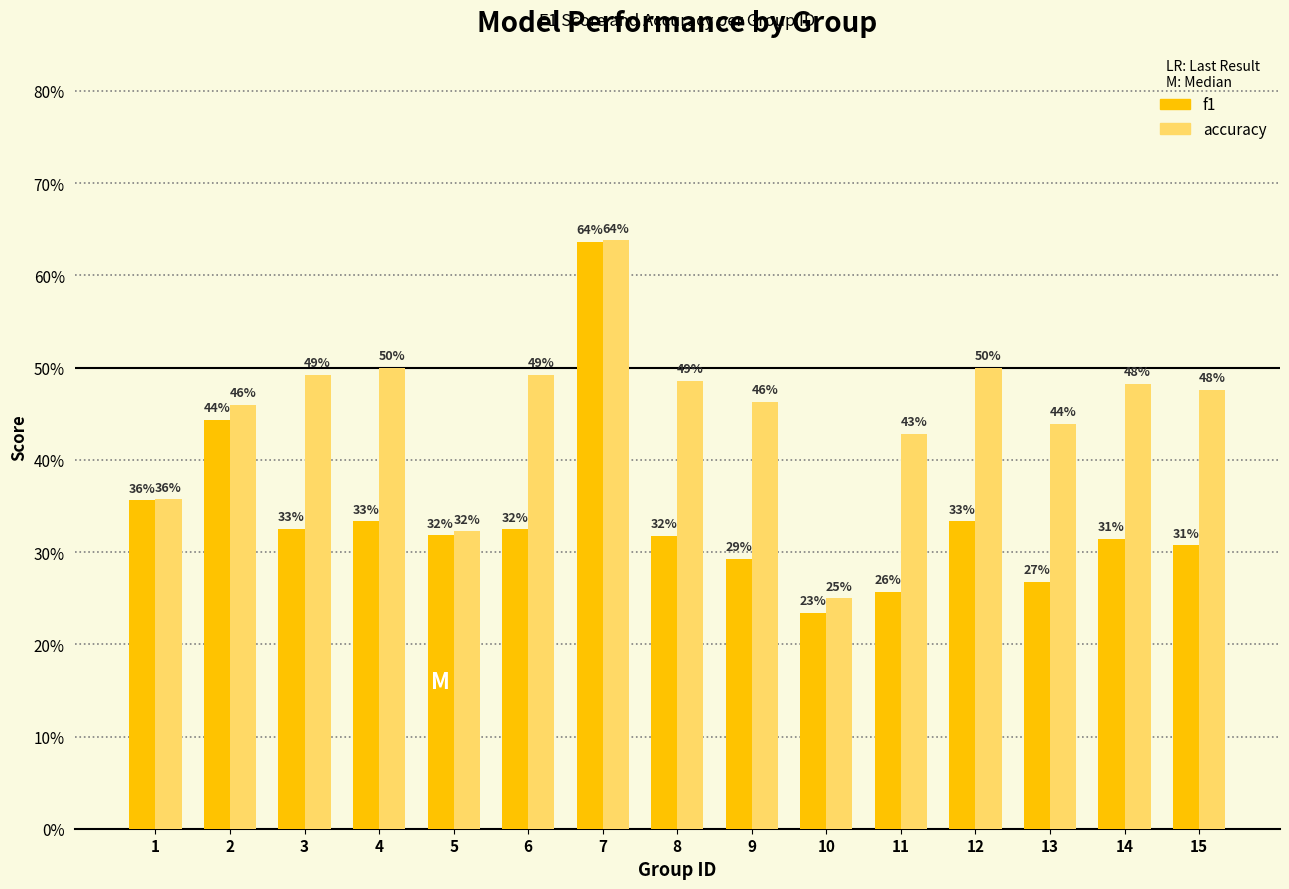

Is it true that accuracy equals 0.7 at 4?

False